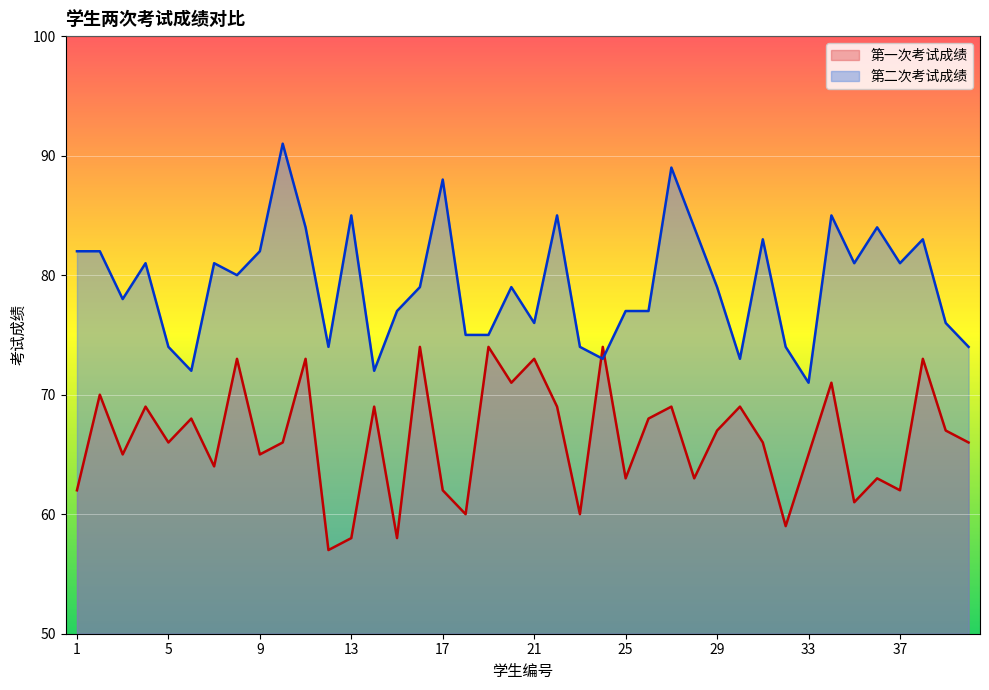

At which category does 第一次考试成绩 reach its first local valley?

3